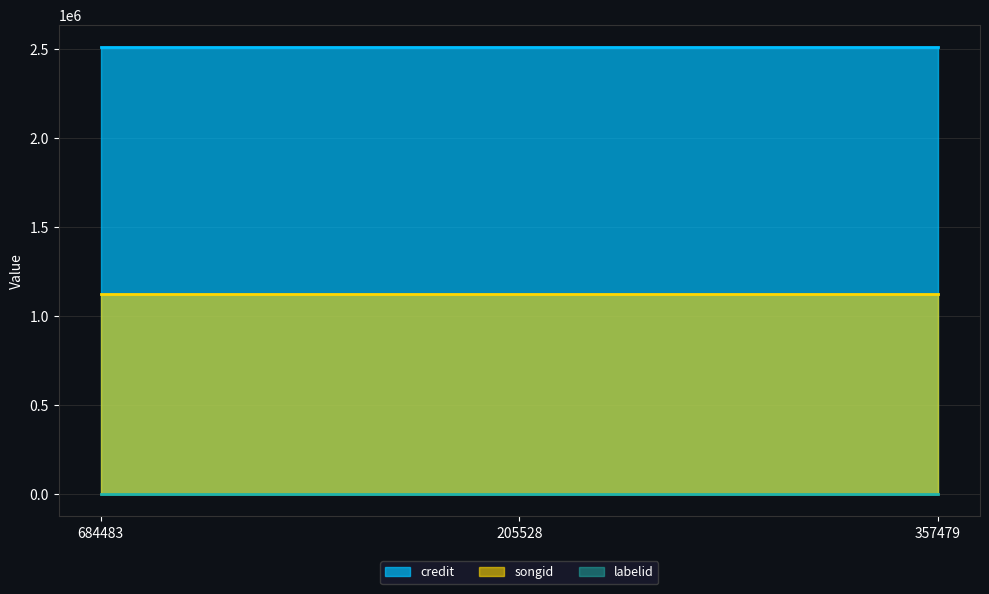

What is the total value across all series at 205528?

3634232